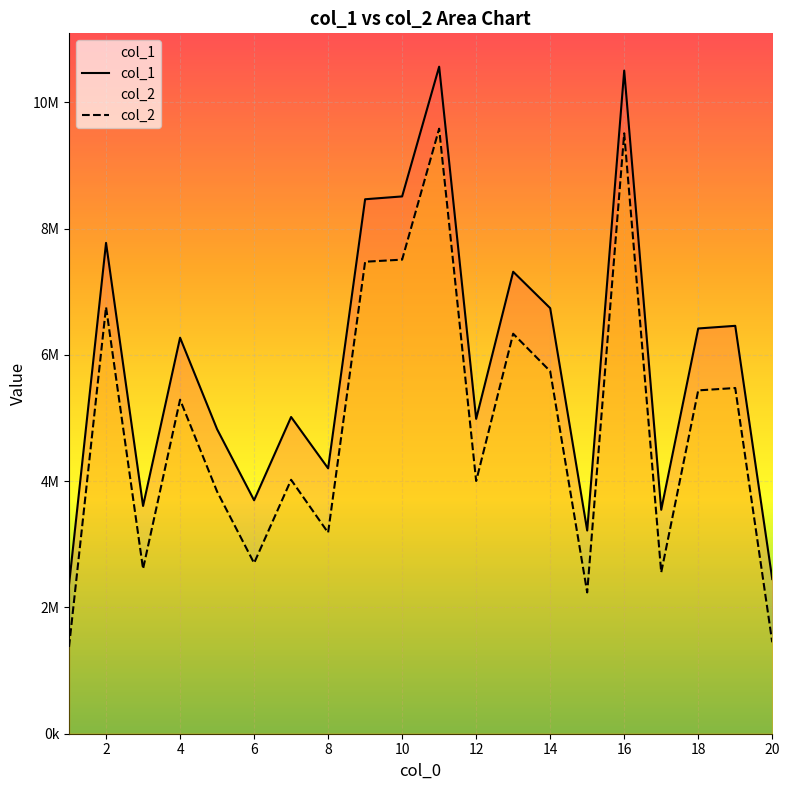

What is the highest value of the col_1 series?

10565240